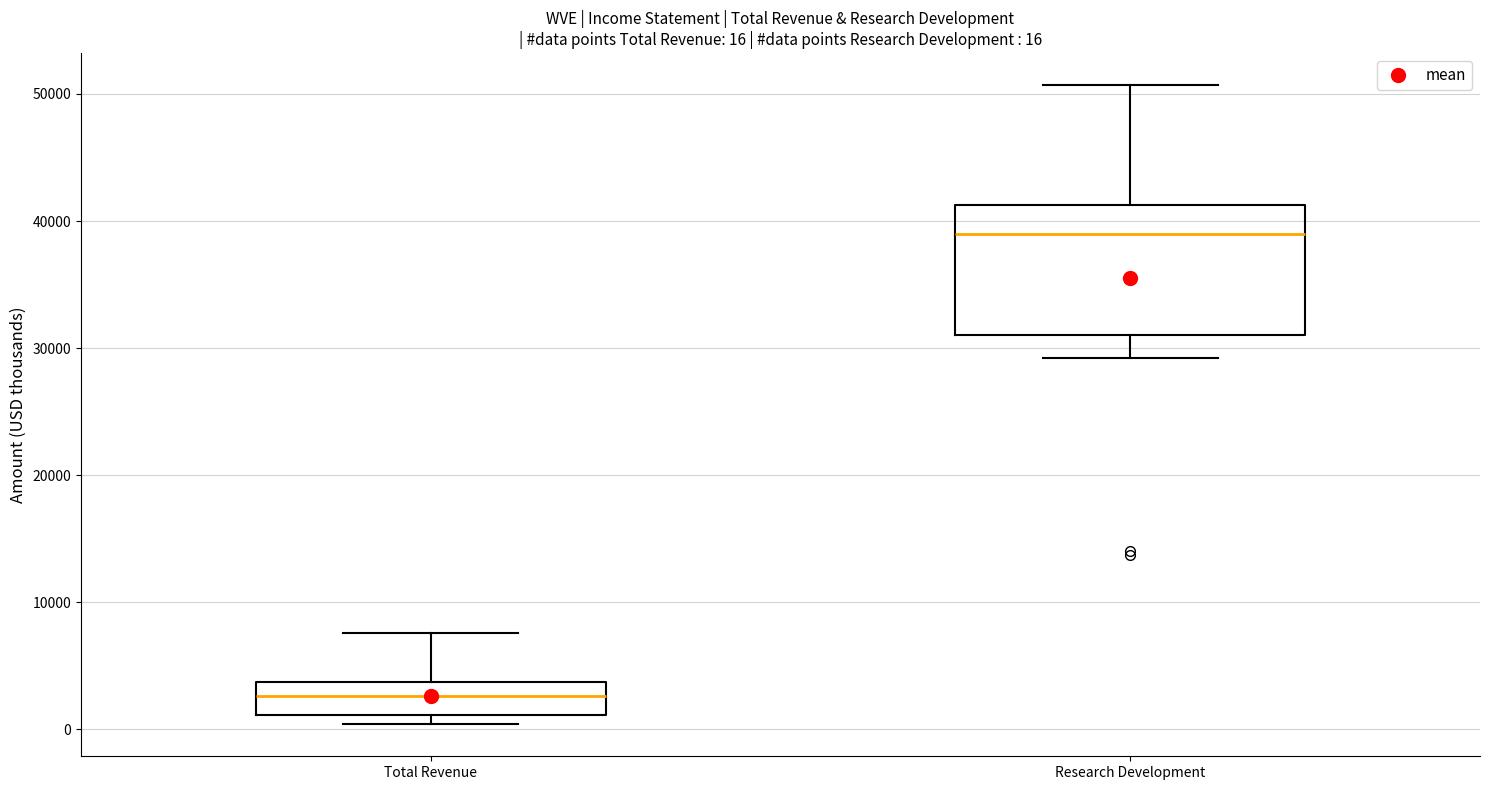

Comparing the boxes themselves (not the whiskers), which one is the tallest?

Research Development